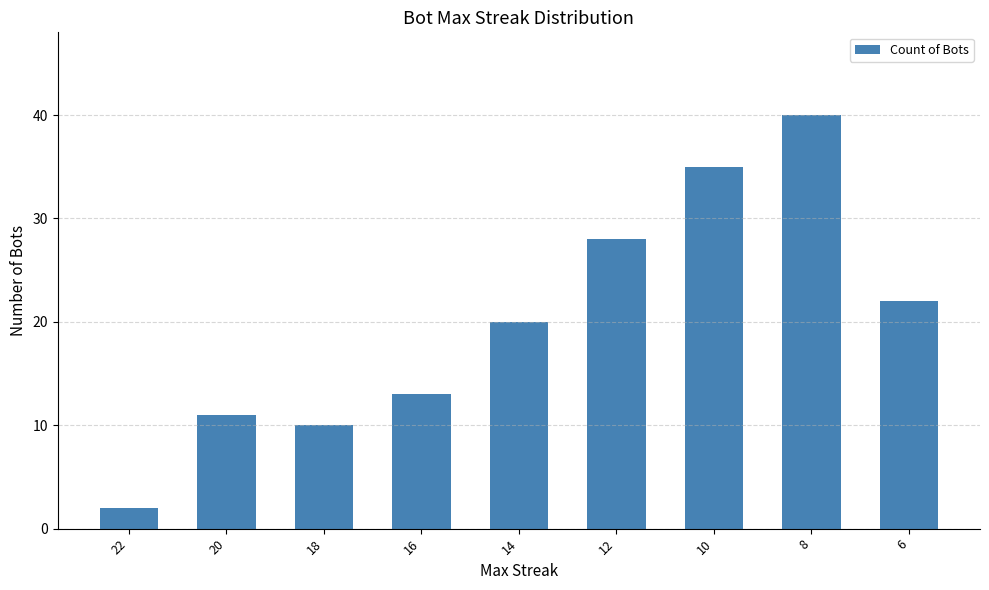

Rank the categories by value from highest to lowest.

8, 10, 12, 6, 14, 16, 20, 18, 22